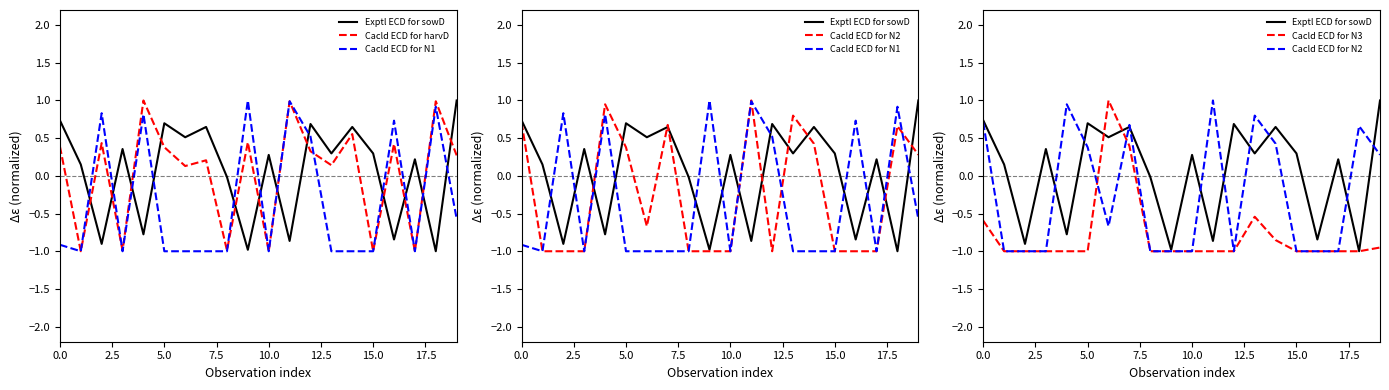

How many times do Cacld ECD for N1 and Cacld ECD for N2 cross each other?

3